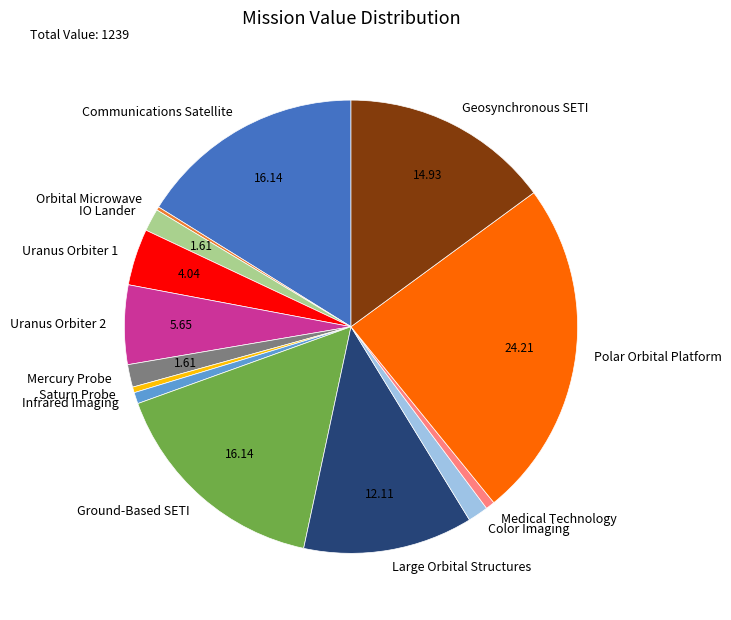

Approximately how many times larger is the value at IO Lander compared to Infrared Imaging?

2.0